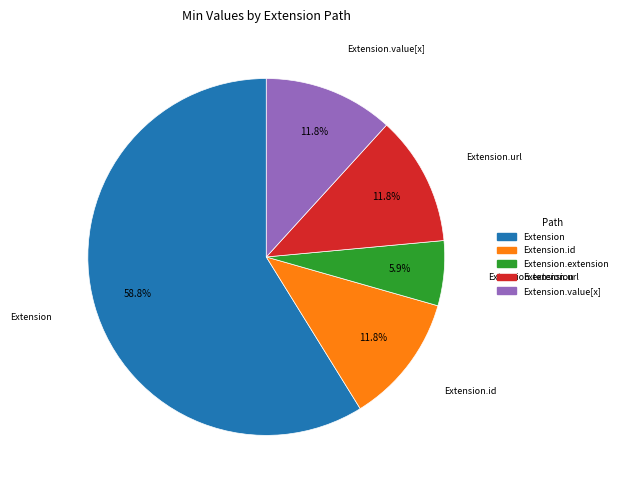

Does any single category account for the majority?

Yes